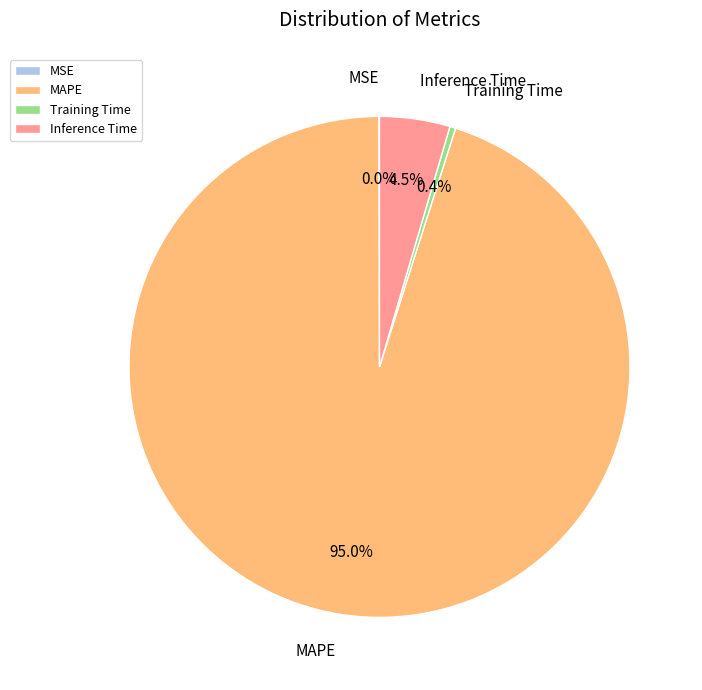

Is there any slice that represents more than half of the pie?

Yes